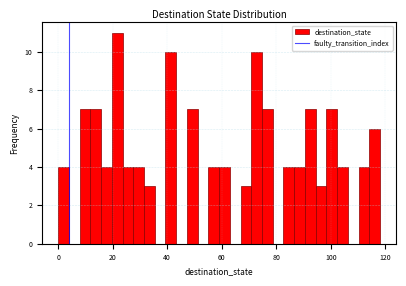

Read against the x-axis, roughly where is the centre of the tallest bar?

22